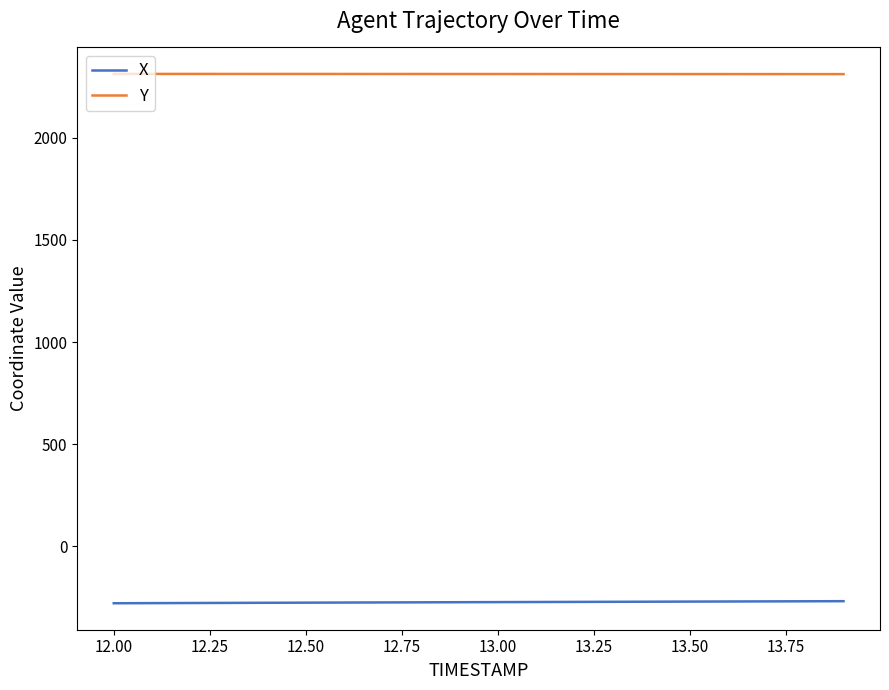

List the series in order of their peak value, lowest first.

X, Y